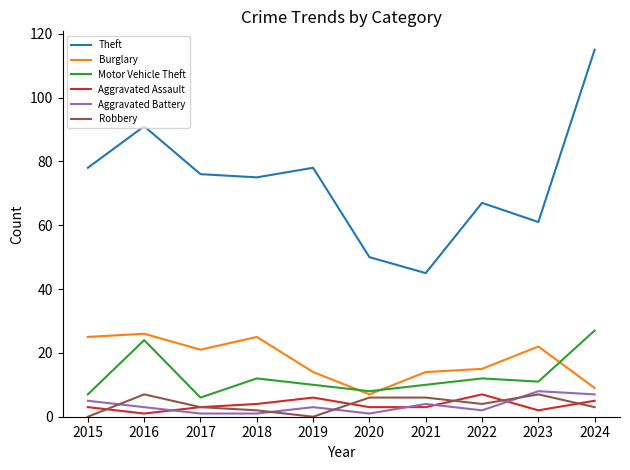

Rank the series at 2015 from lowest to highest value.

Robbery, Aggravated Assault, Aggravated Battery, Motor Vehicle Theft, Burglary, Theft